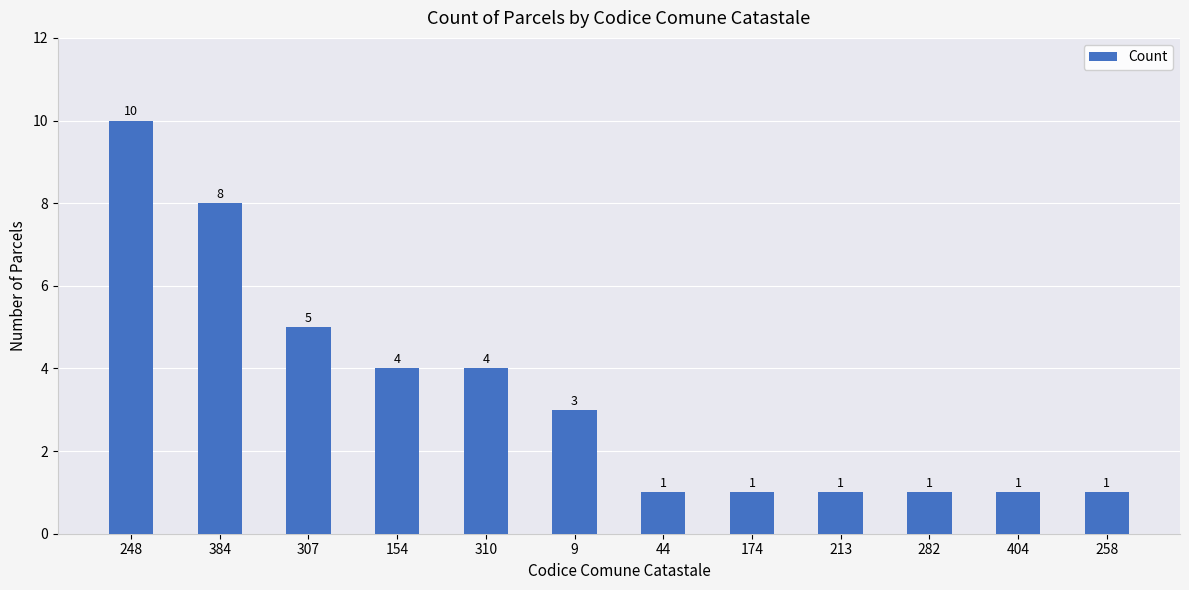

What is the ratio of the value at 9 to the value at 307?

0.6